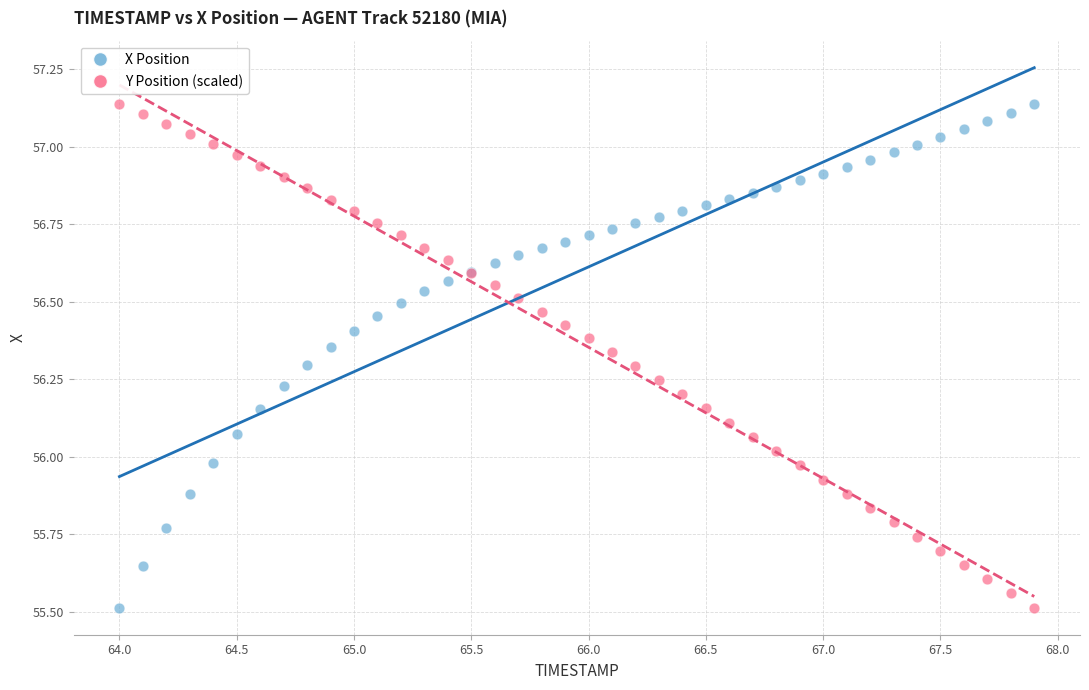

What is the X range (max minus min) for the scatter plot?

3.9